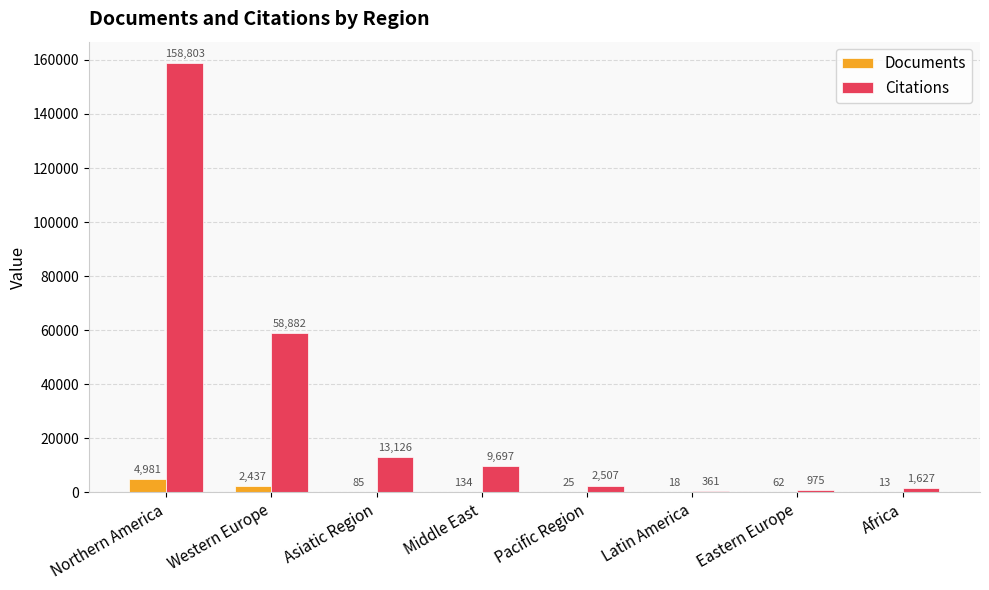

Where is Documents nearest to the value 2497?

Western Europe